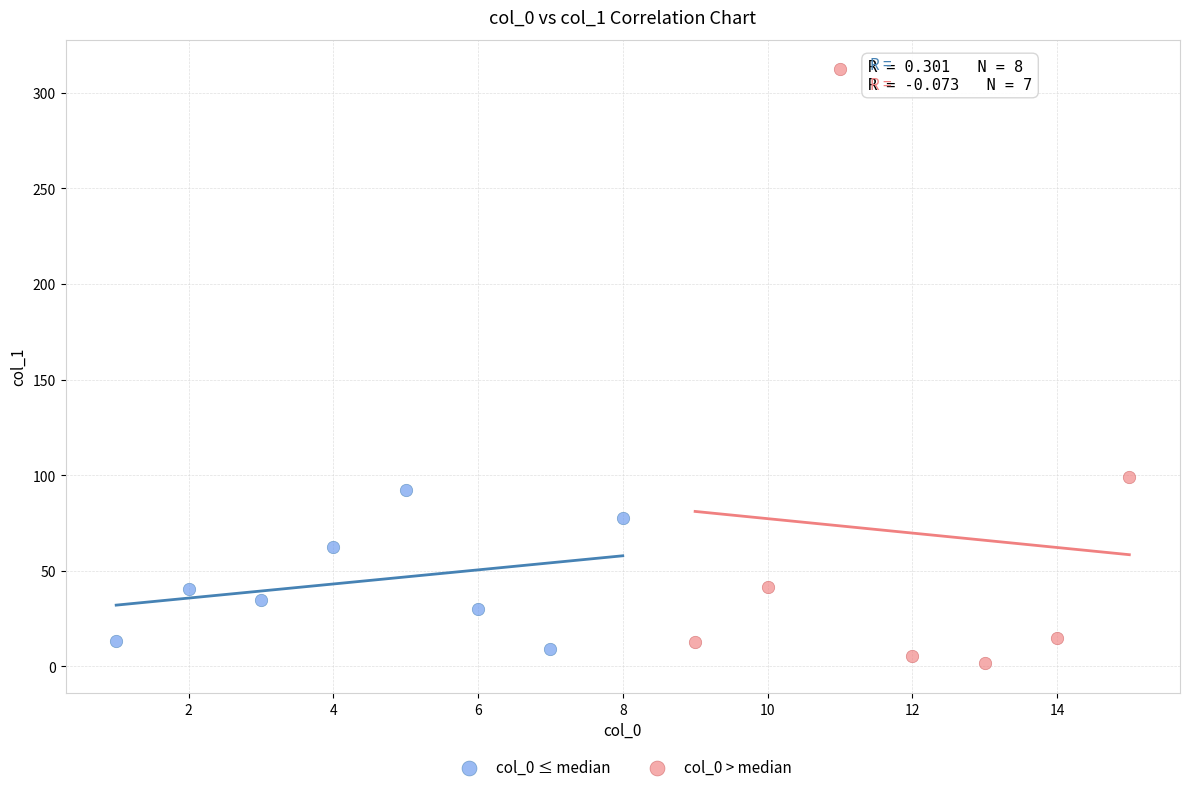

Which series reaches the minimum Y coordinate?

col_0 > median